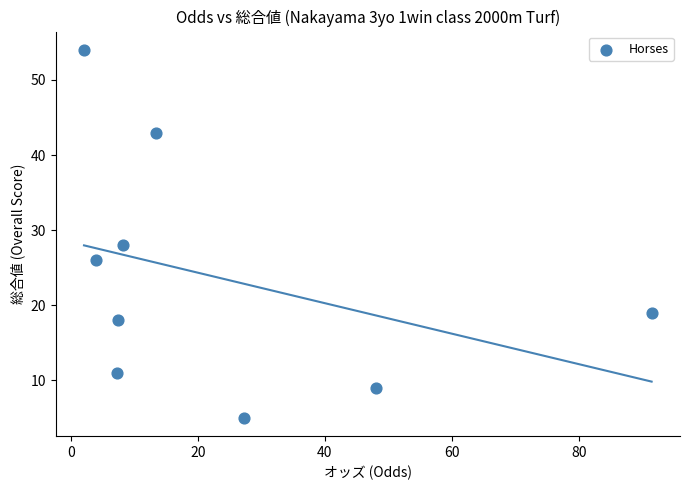

What Y value in the scatter plot is closest to 29?

28